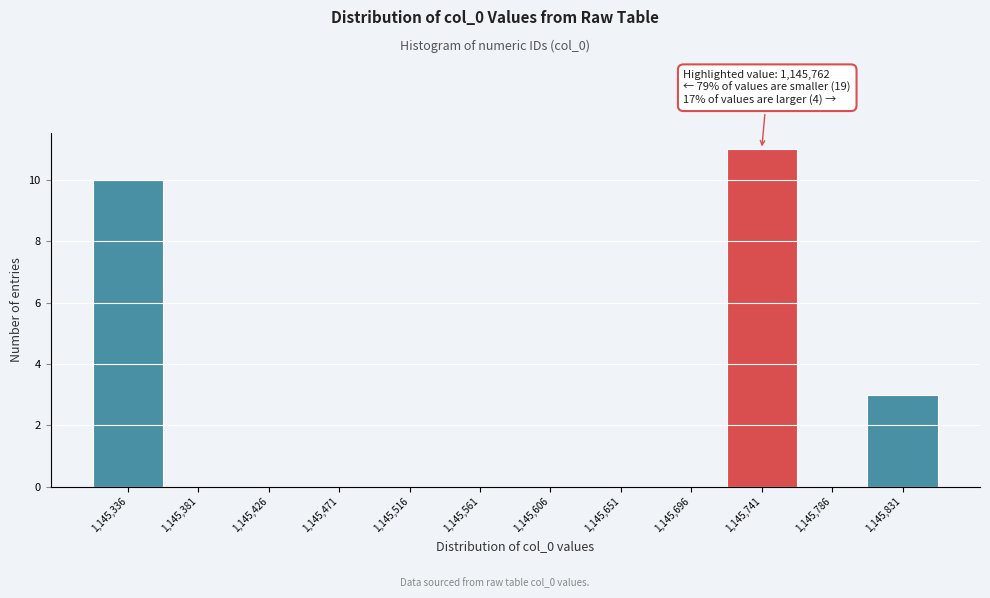

Reading right to left, what are all the values shown in this chart?

1,145,831=3	1,145,786=0	1,145,741=11	1,145,696=0	1,145,651=0	1,145,606=0	1,145,561=0	1,145,516=0	1,145,471=0	1,145,426=0	1,145,381=0	1,145,336=10